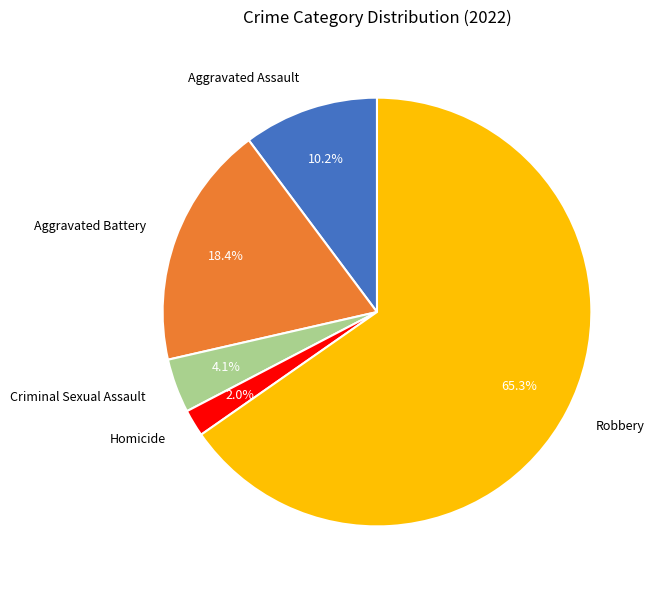

Count the number of slices in the pie.

5